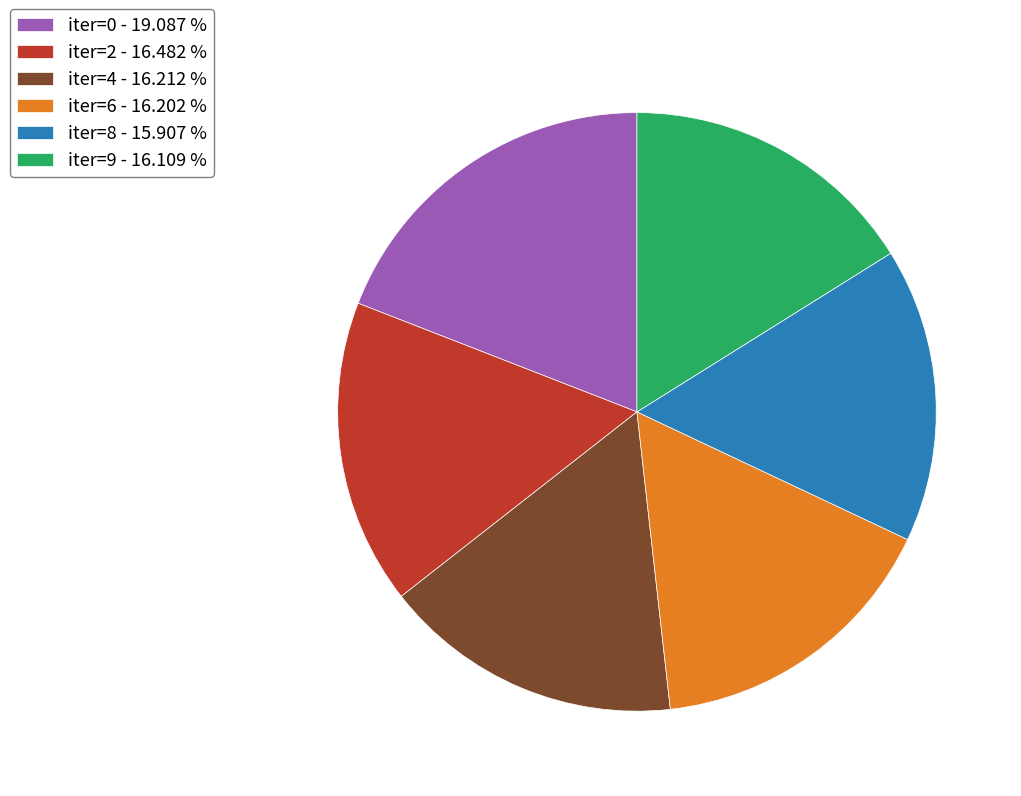

Which category has the biggest portion of the pie?

iter=0 - 19.087 %